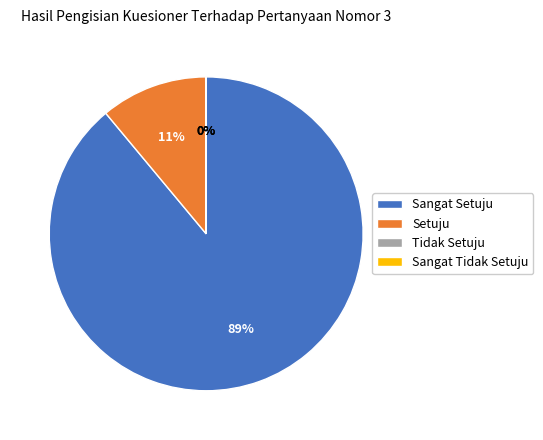

What is the majority slice?

Sangat Setuju